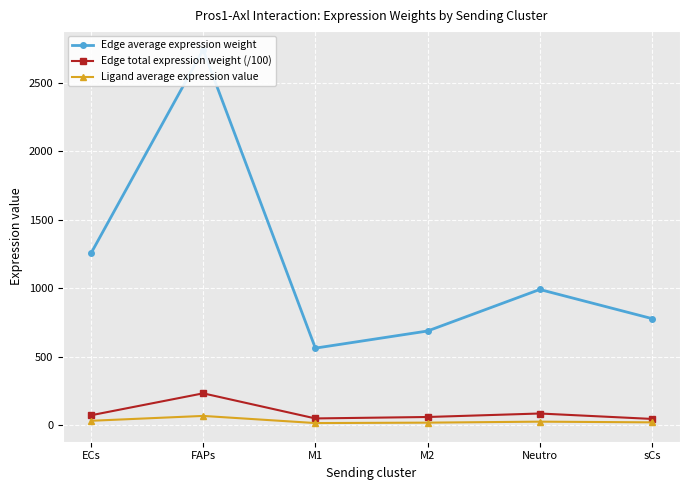

How many values in the Edge average expression weight series are below 990?

3